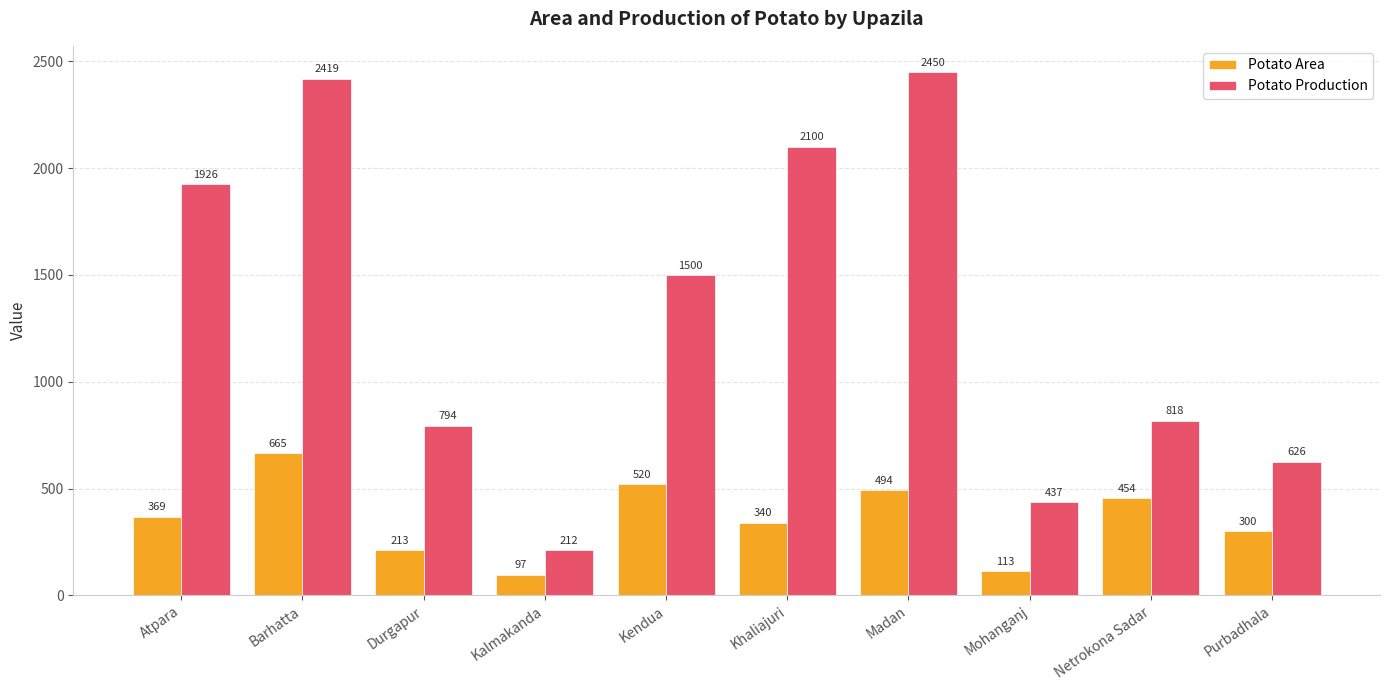

Is the value of Potato Production at Khaliajuri greater than the value of Potato Area at Barhatta?

Yes